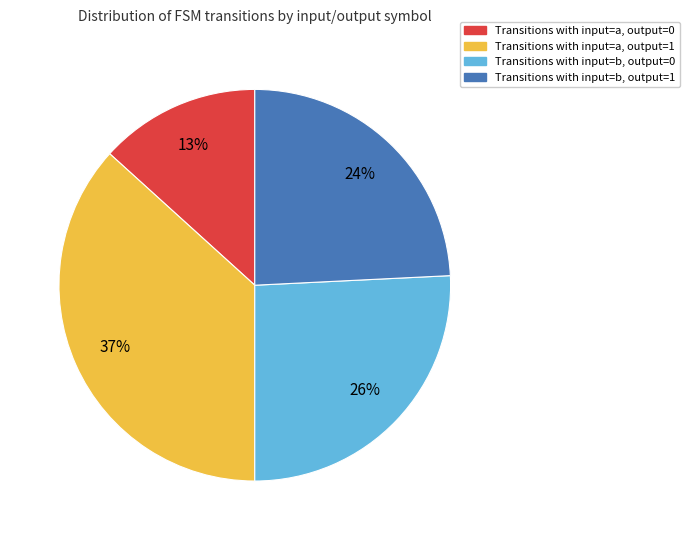

To the nearest percent, what is the average slice percentage?

25%